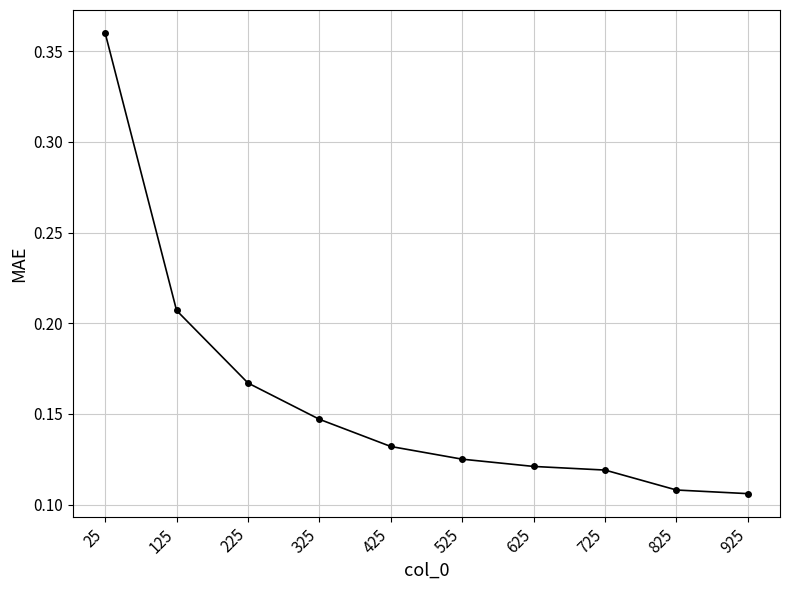

How many values are between 0 and 1?

10